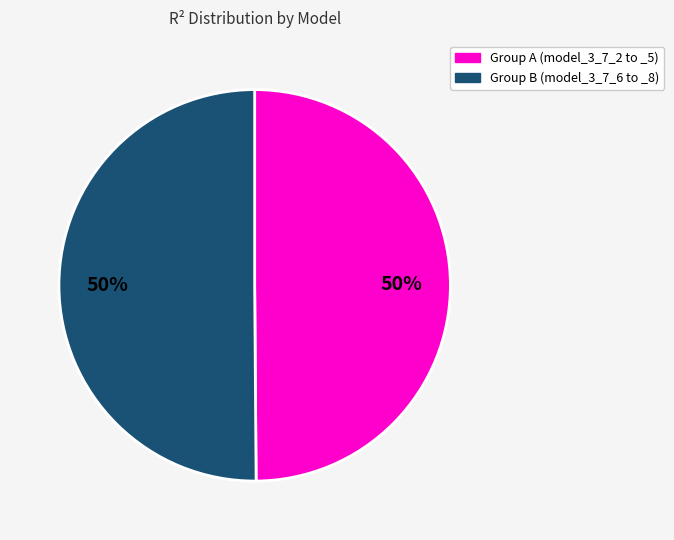

To the nearest percent, what is the average slice percentage?

50%